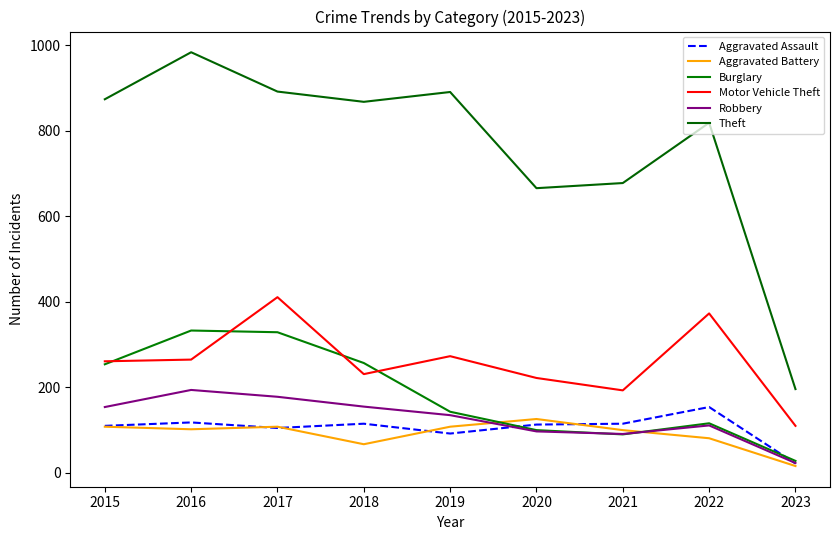

What is the highest value of the Burglary series?

333